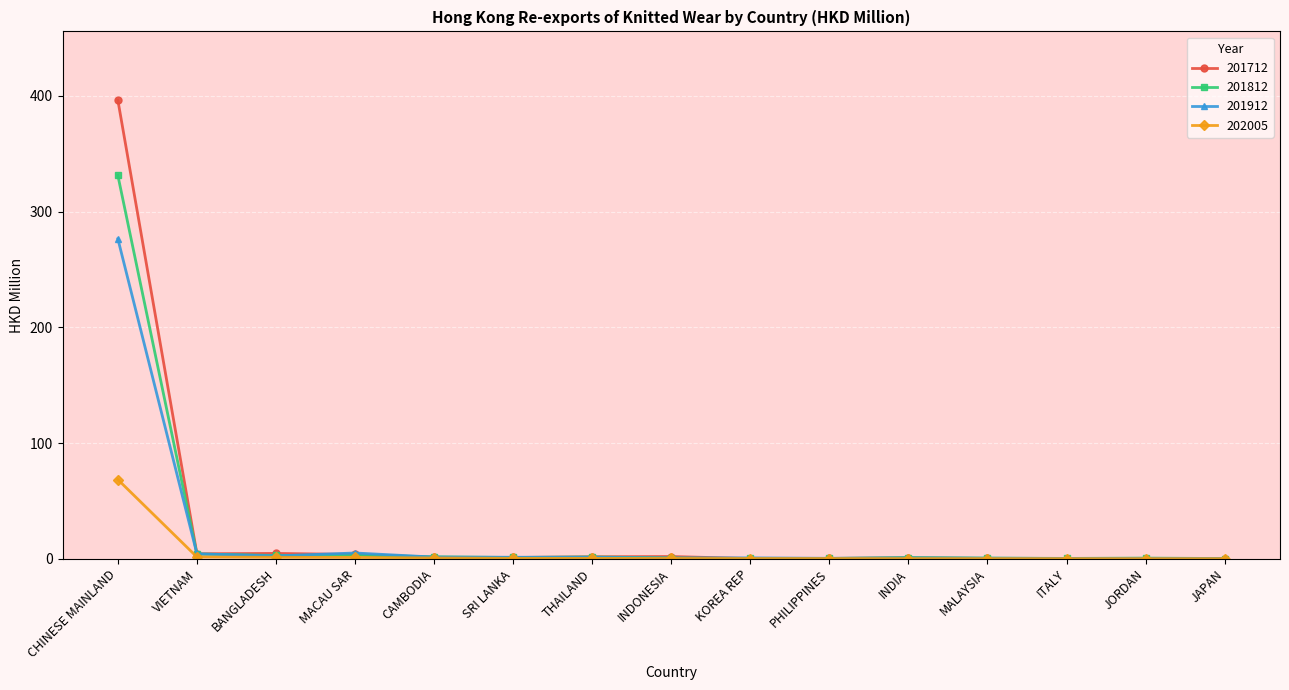

What is the lowest value of the 201712 series?

0.1